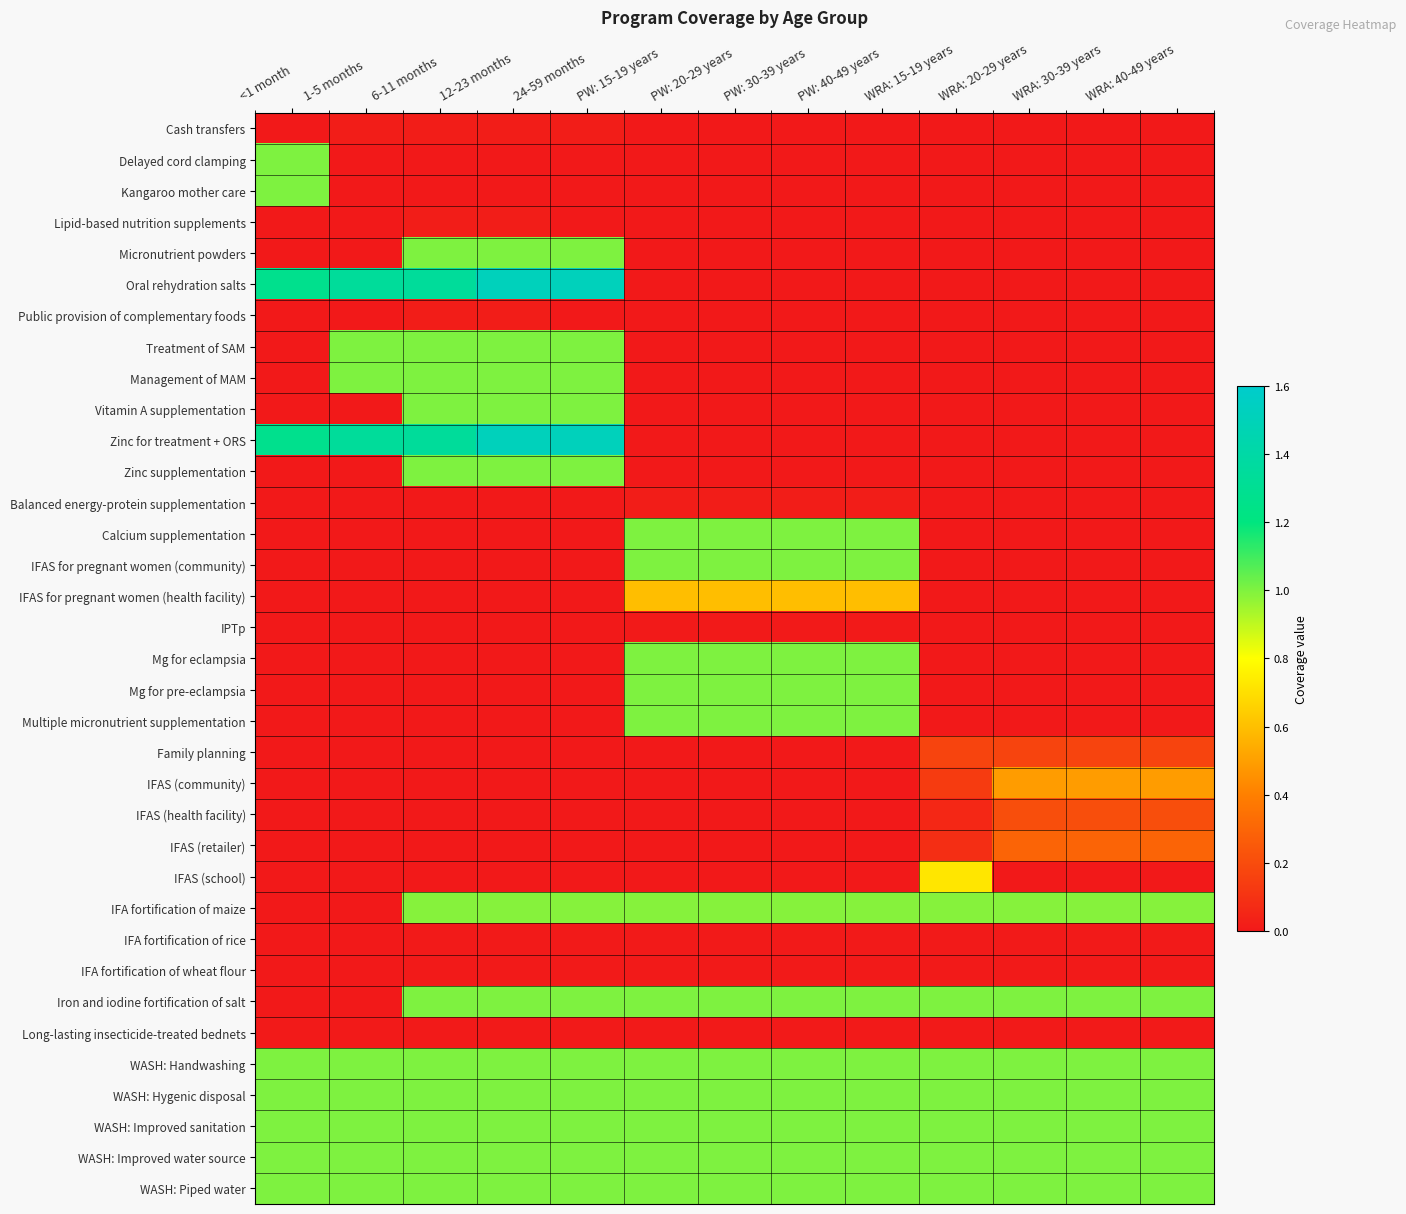

What is the total value across all series at PW: 15-19 years?

12.6